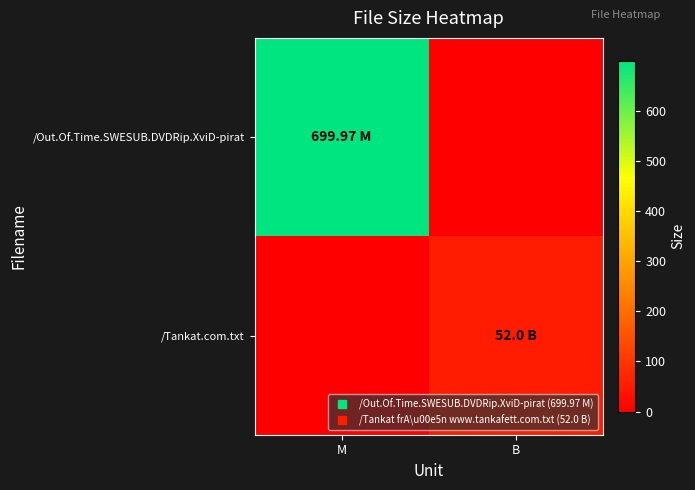

Which series has the largest range (max minus min)?

/Out.Of.Time.SWESUB.DVDRip.XviD-pirat